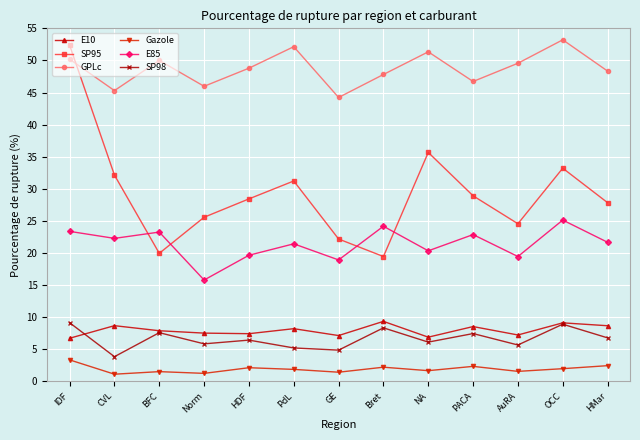

How many values in the E85 series exceed 21?

8